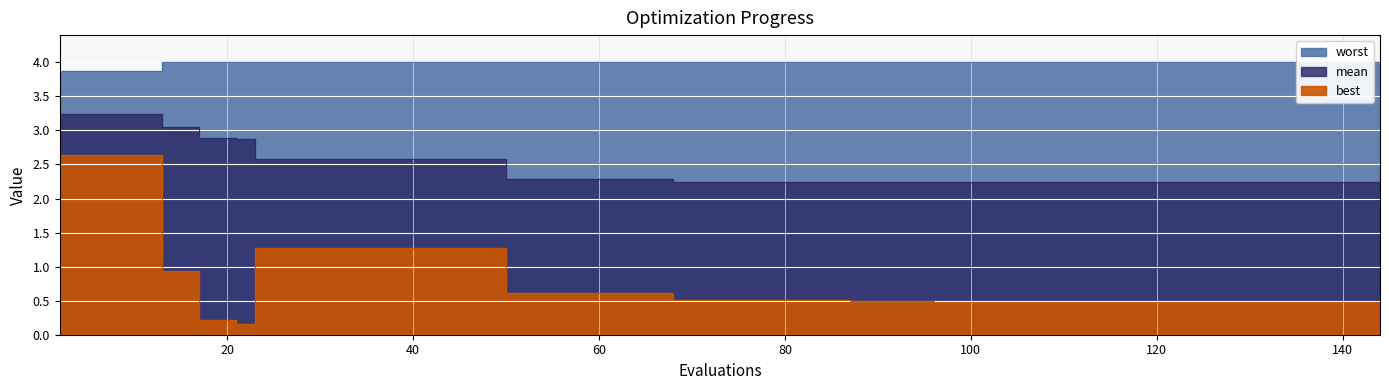

Which series has the widest spread of values?

best